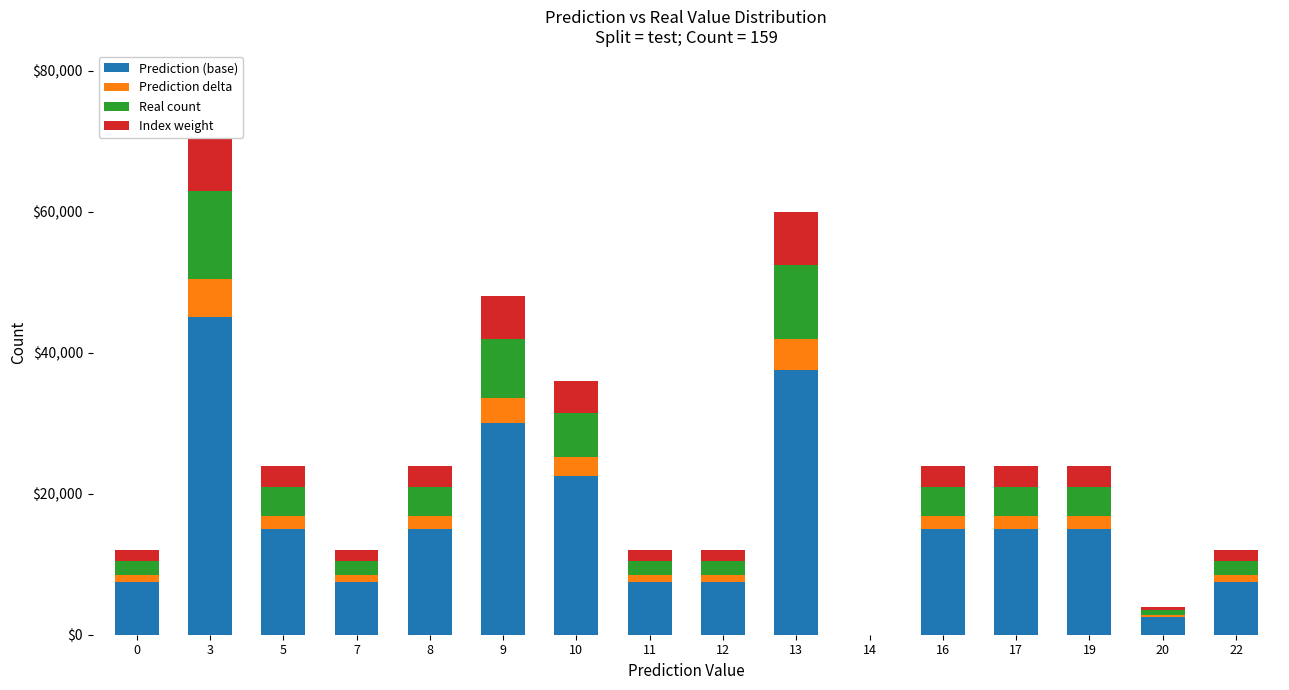

How many bars are there in total?

64